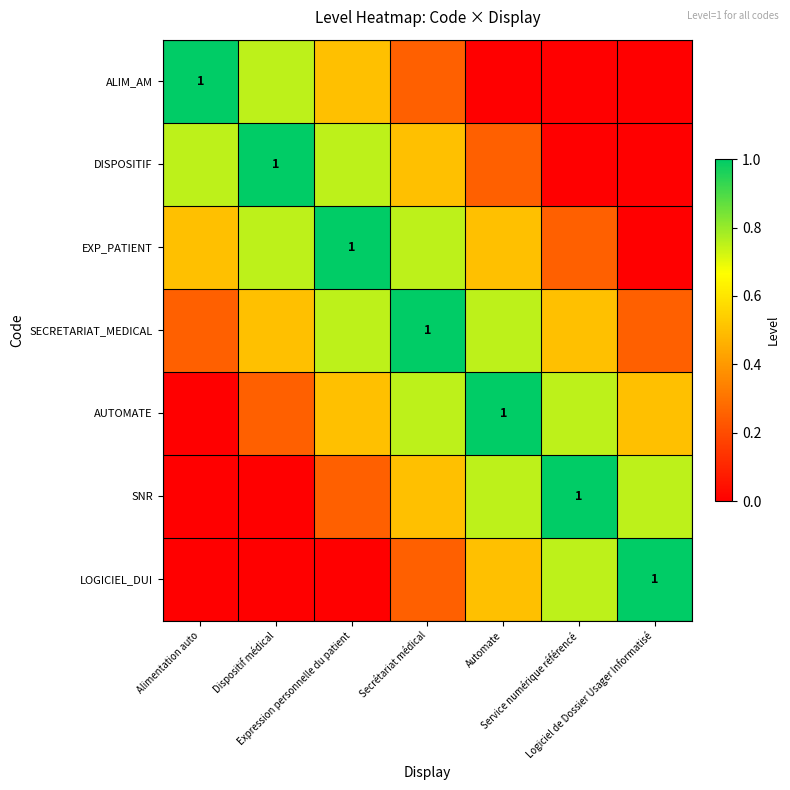

Which category has the highest value in the DISPOSITIF series?

Dispositif médical